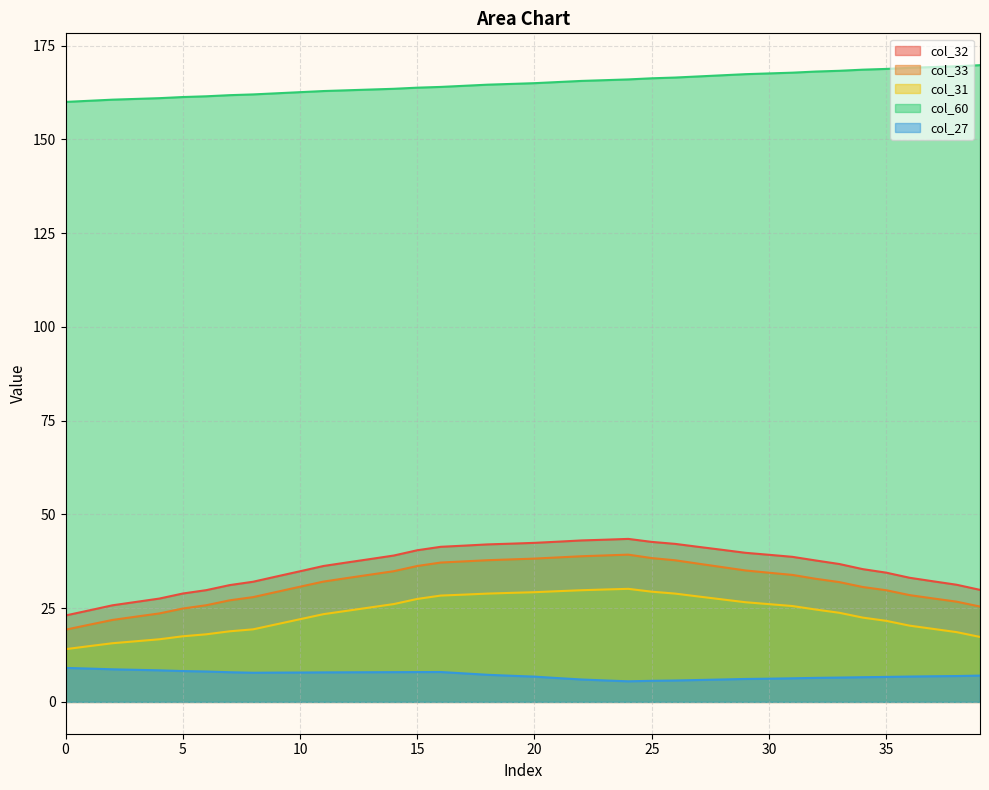

How many distinct data groups are displayed?

5